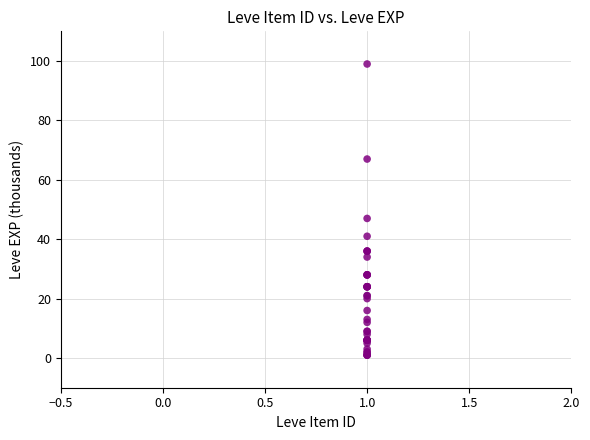

What Y value in the scatter plot is closest to 50?

47